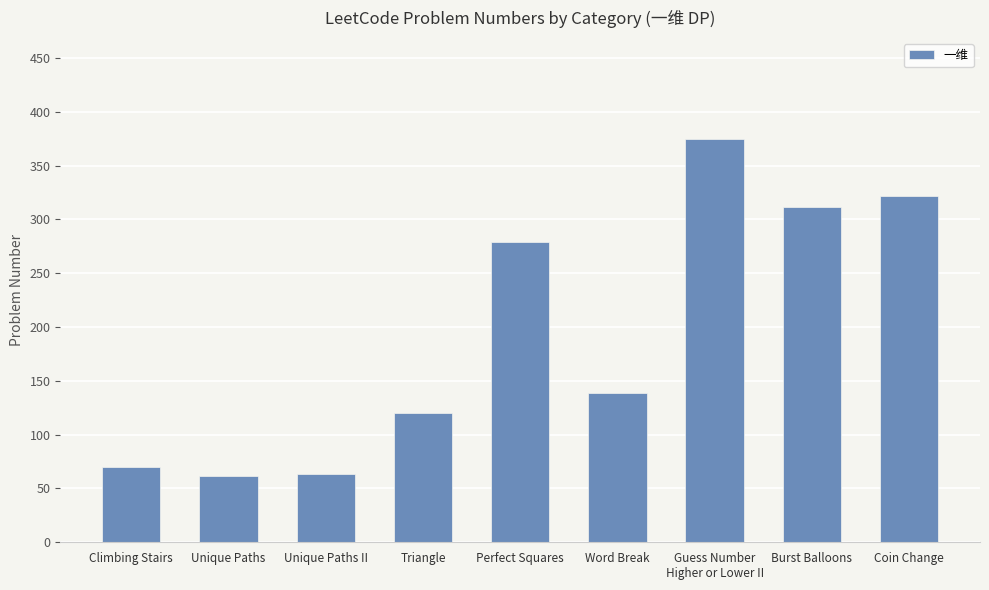

What is the change in value from Burst Balloons to Coin Change?

+10